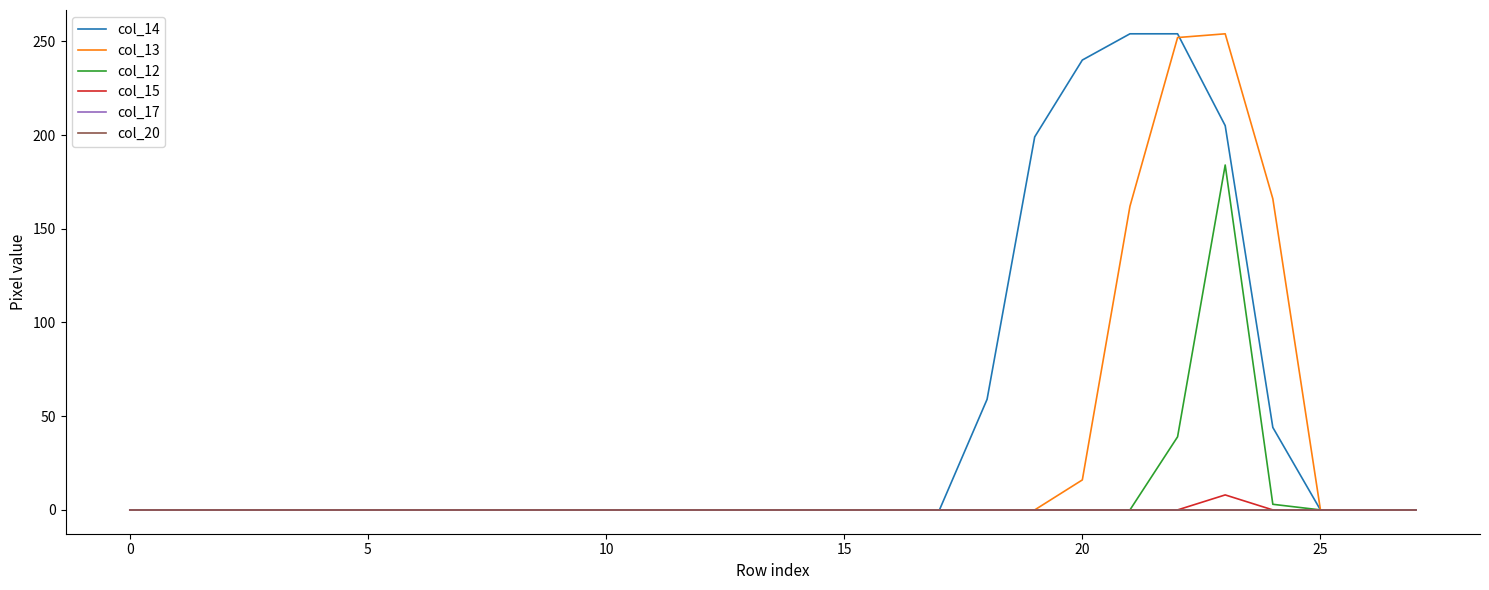

Does the chart display data point markers on the line(s)?

No